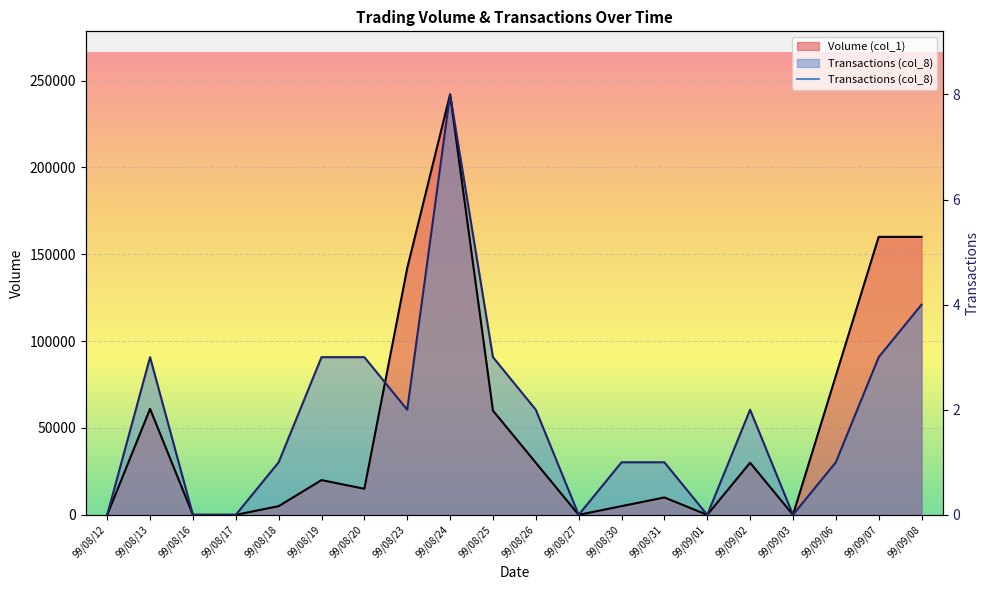

Is the value of Volume (col_1) at 99/08/30 greater than the value of Transactions (col_8) at 99/08/23?

No